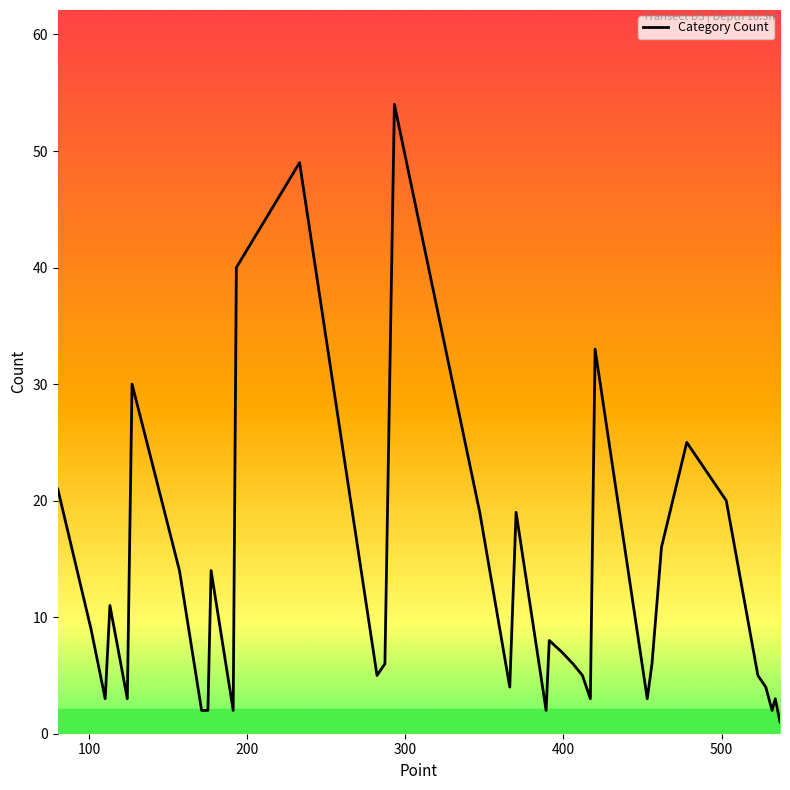

What is the greatest value displayed?

54